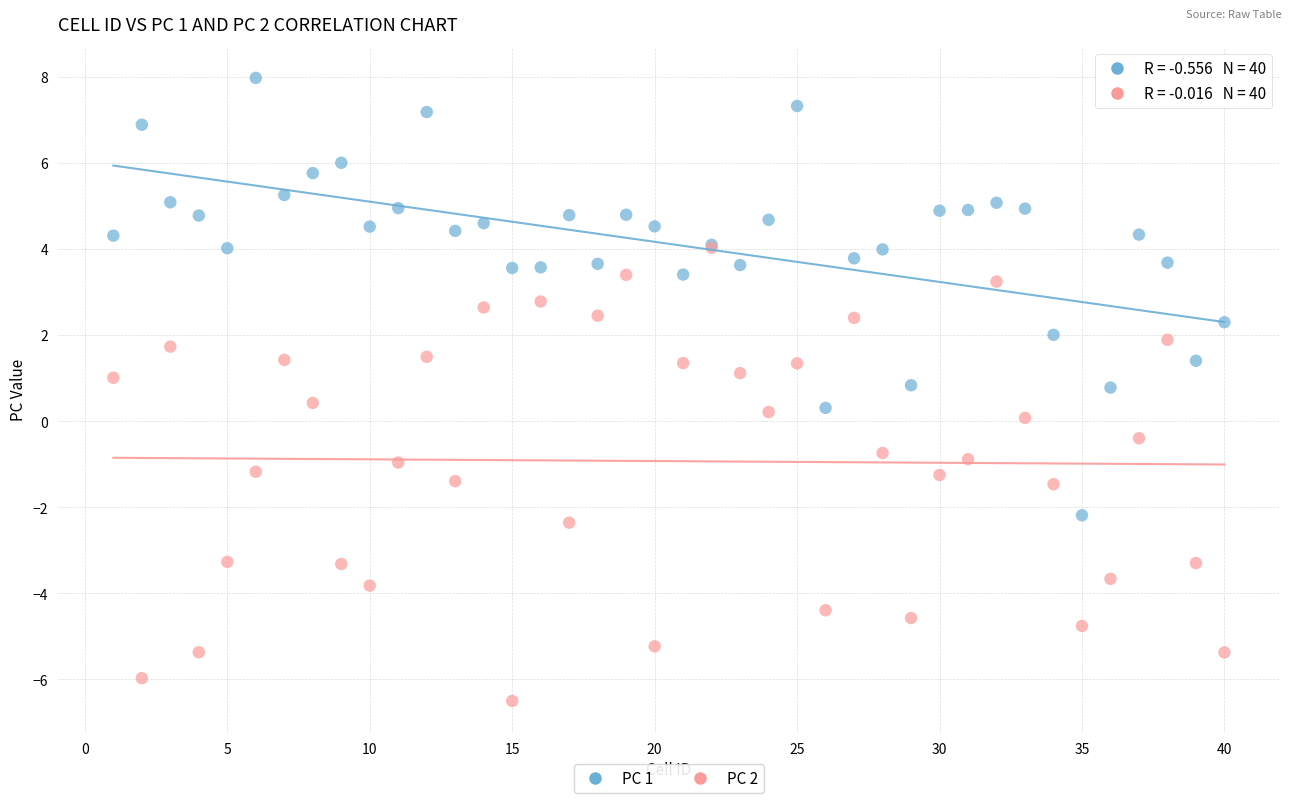

Which series reaches the minimum Y coordinate?

PC 2